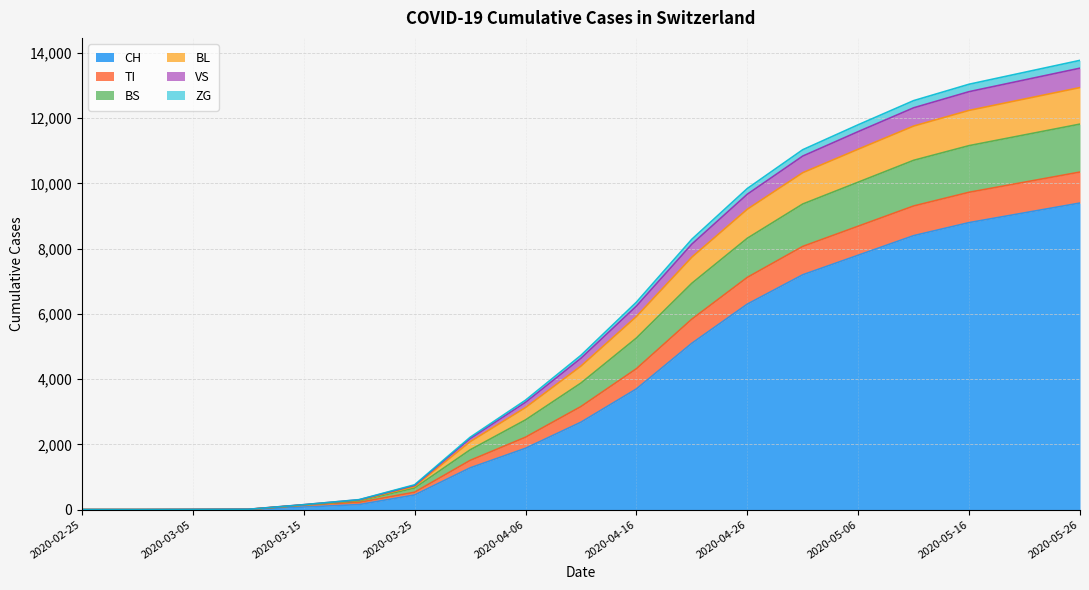

True or false: BS and TI cross at least once.

False